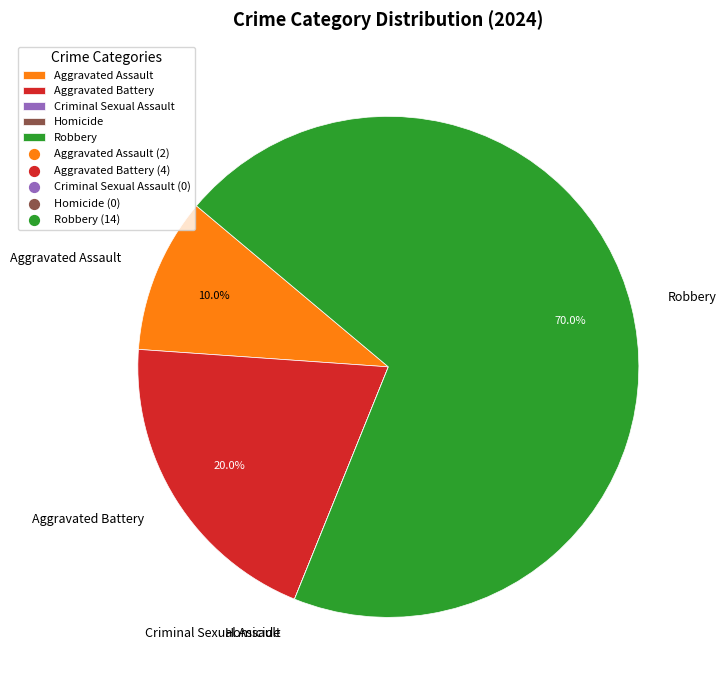

Which category accounts for the majority?

Robbery